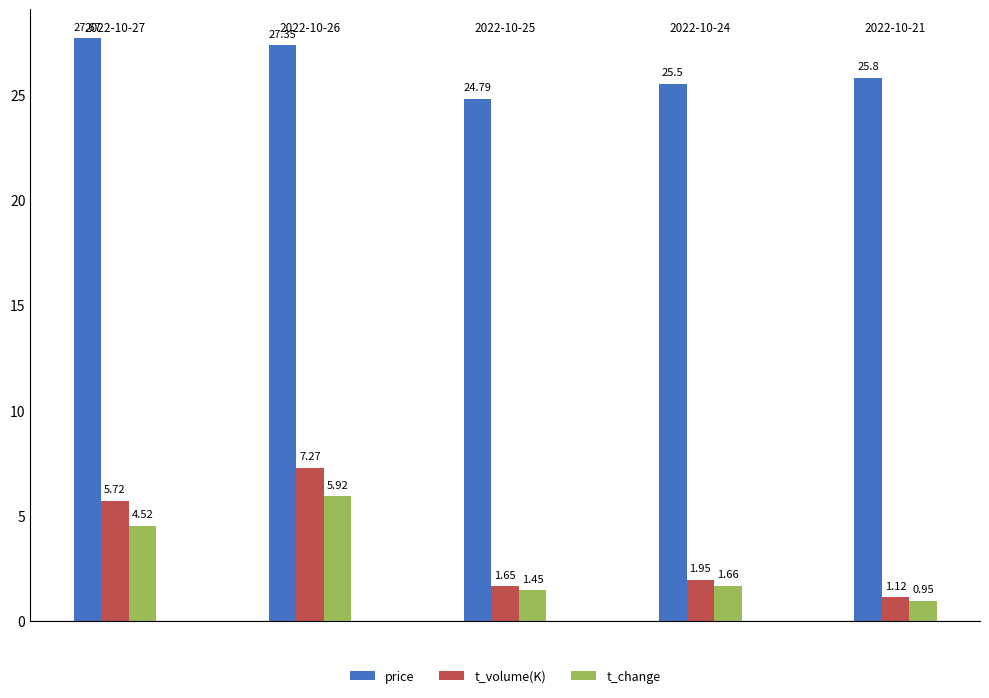

What are all the series names shown in the legend?

price, t_volume(K), t_change